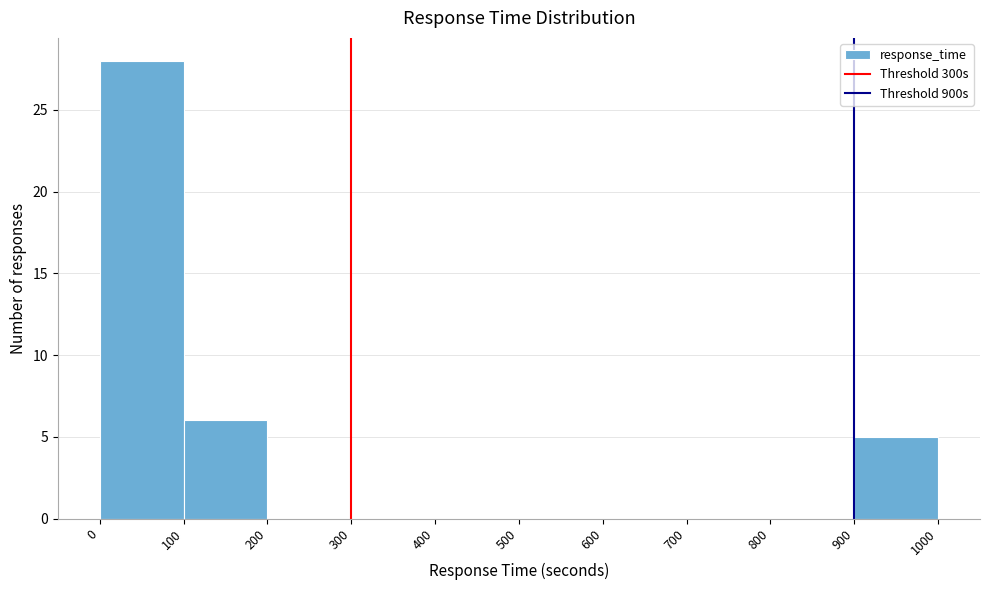

What is the height of the bar covering 900 to 1000 on the x-axis? The values are not printed on the chart, so give them approximately, as read against the axis.

5